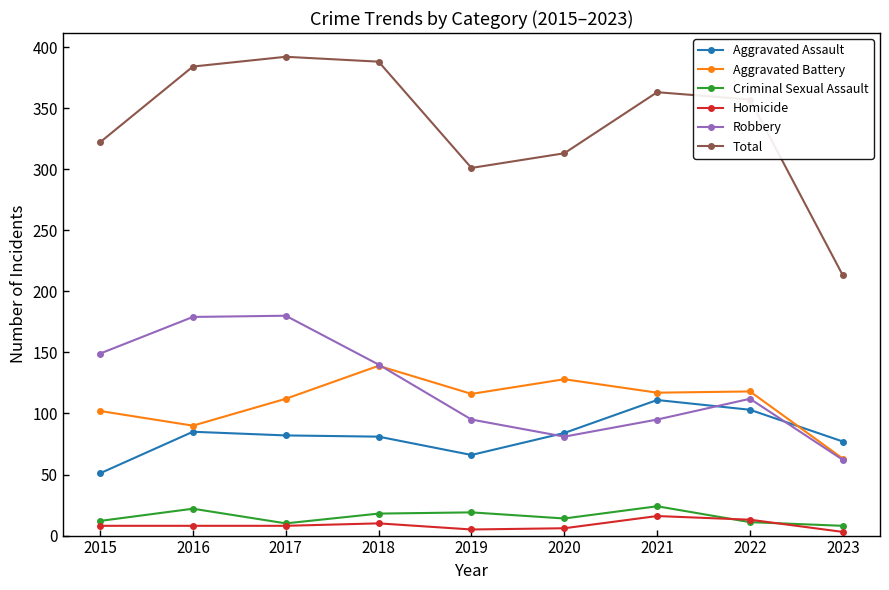

Which series has the widest spread of values?

Total